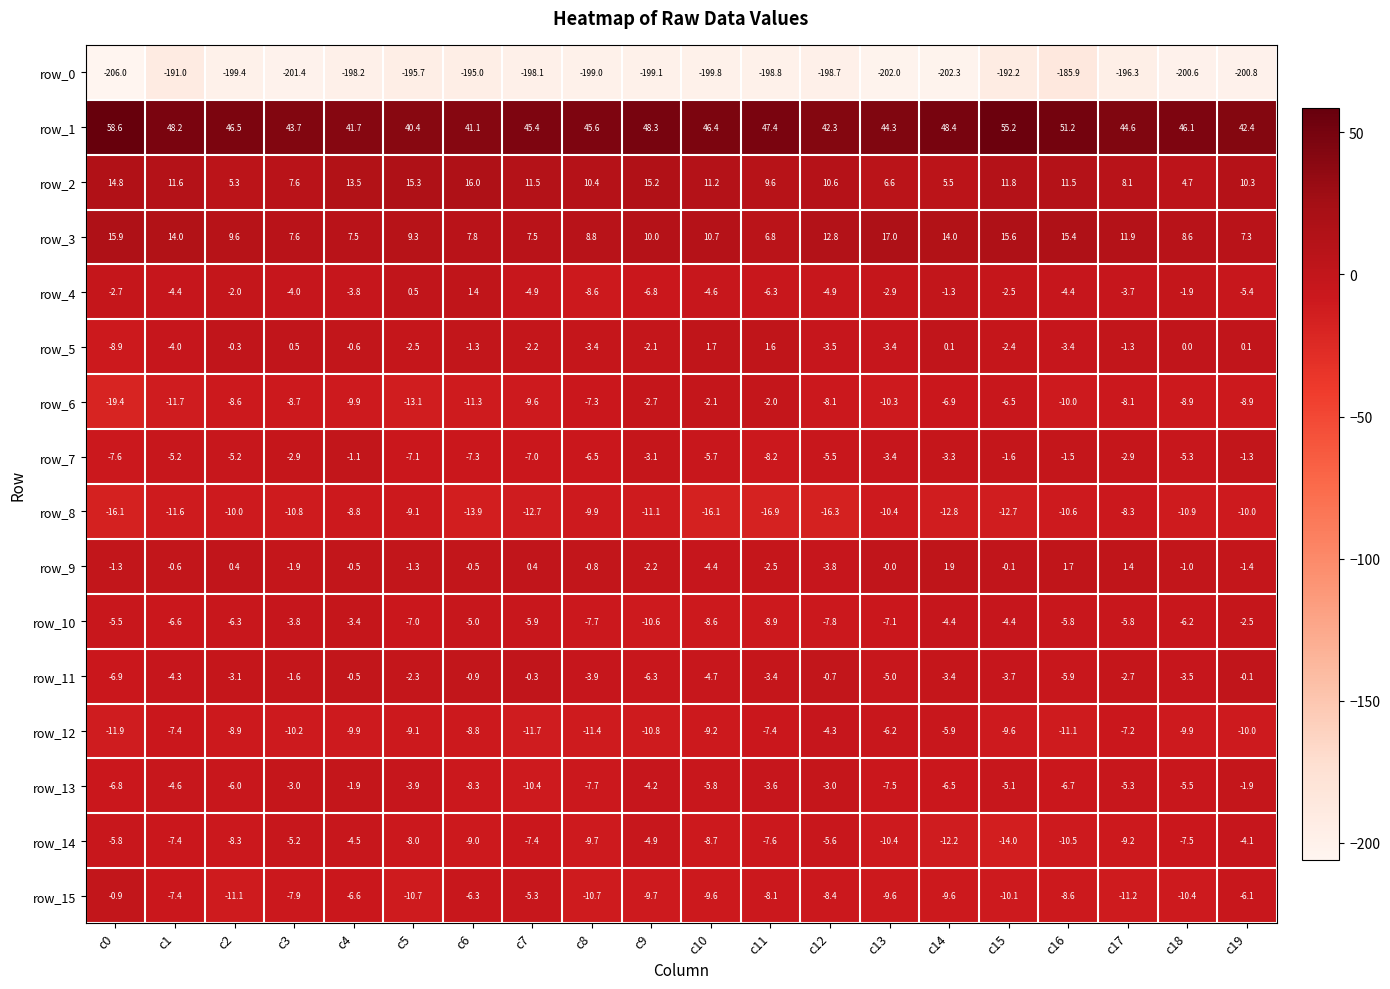

What value does the row_14 series have at c2?

-8.3